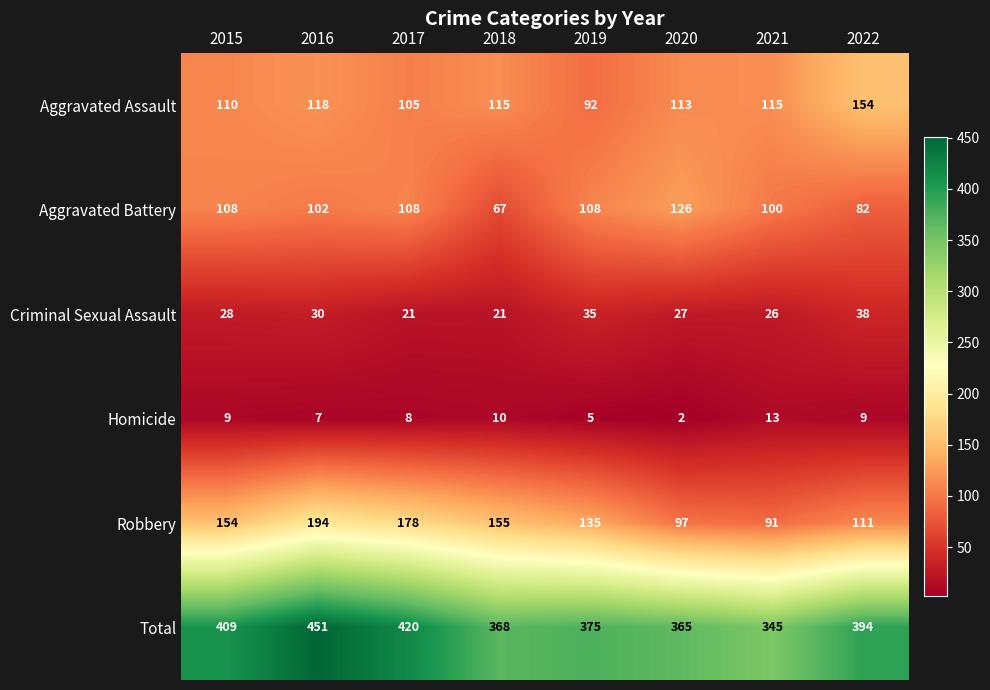

Which category has the highest value in the Criminal Sexual Assault series?

2022